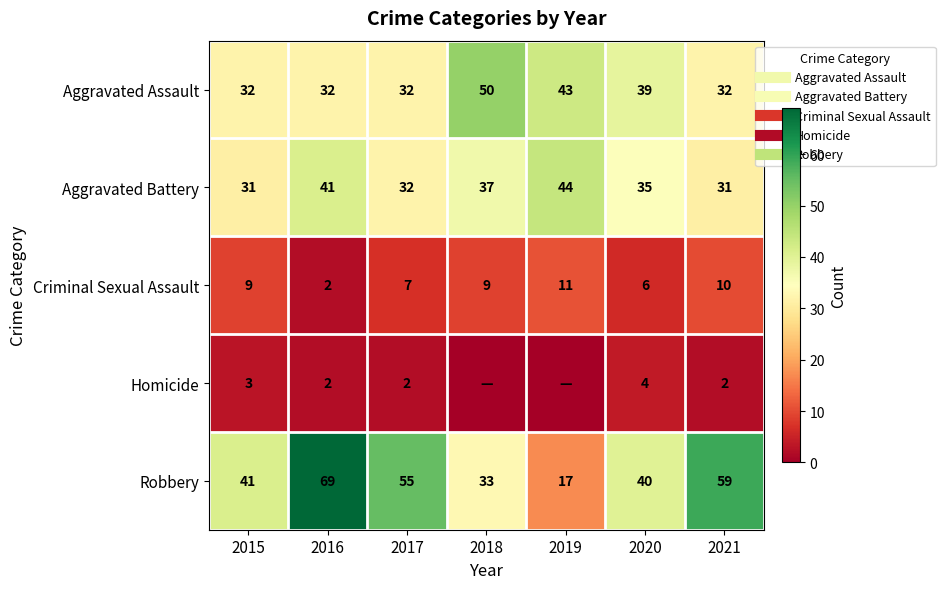

At which category is the sum across all series the highest?

2016